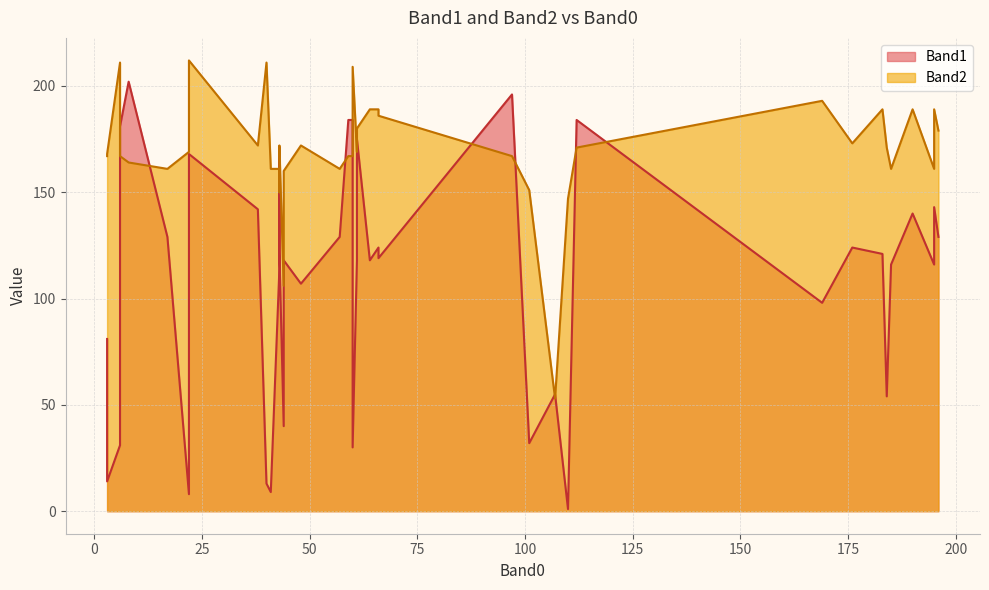

Which category has the highest value across all series?

22